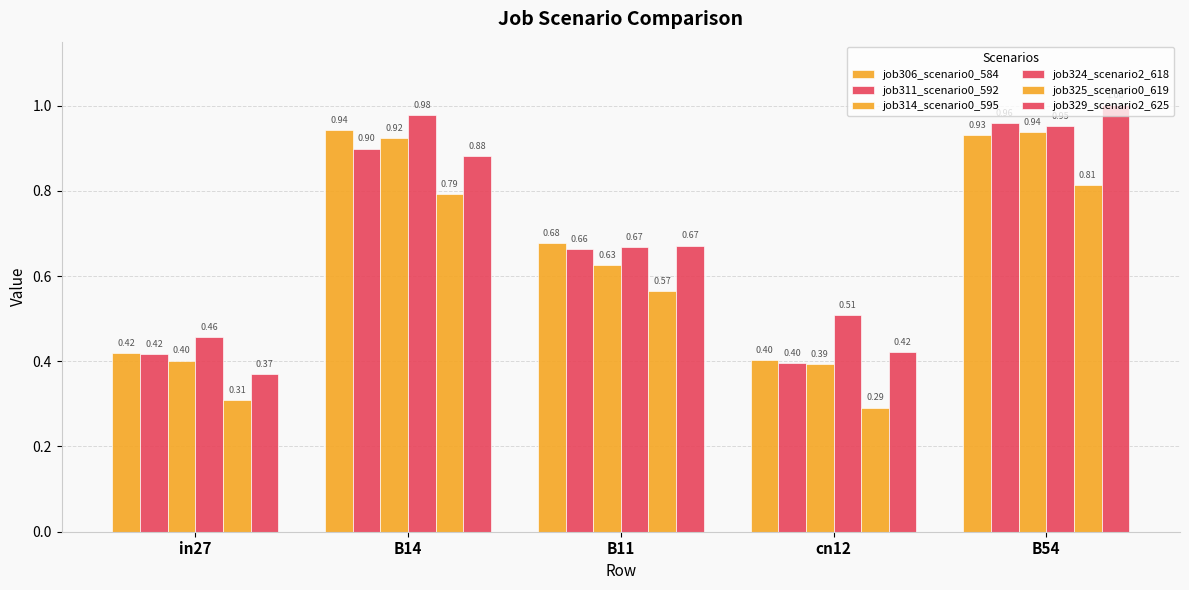

Count the number of data series in this chart.

6